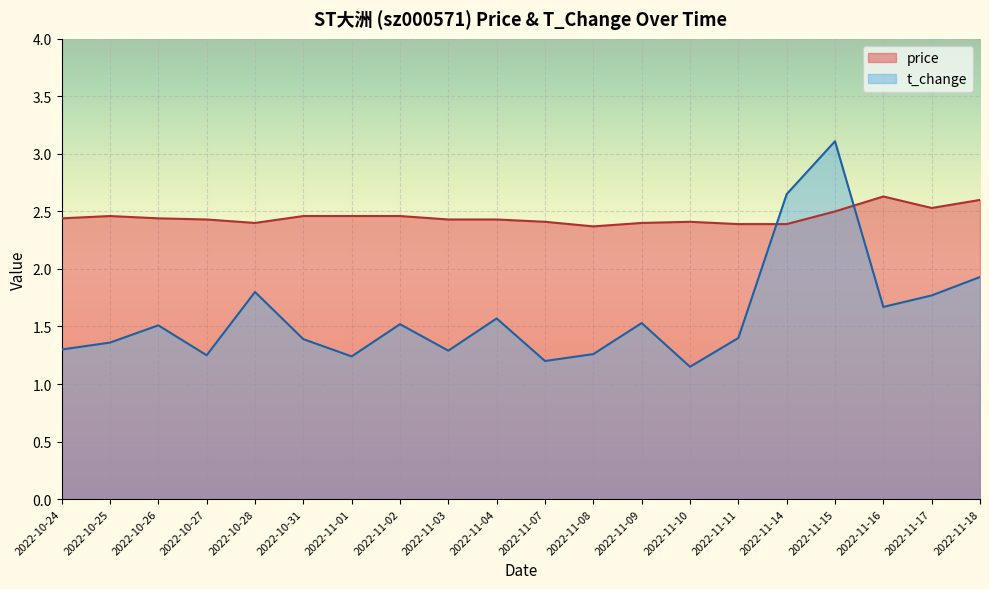

What is the sum of the price values at 2022-11-11 and 2022-10-31?

4.8